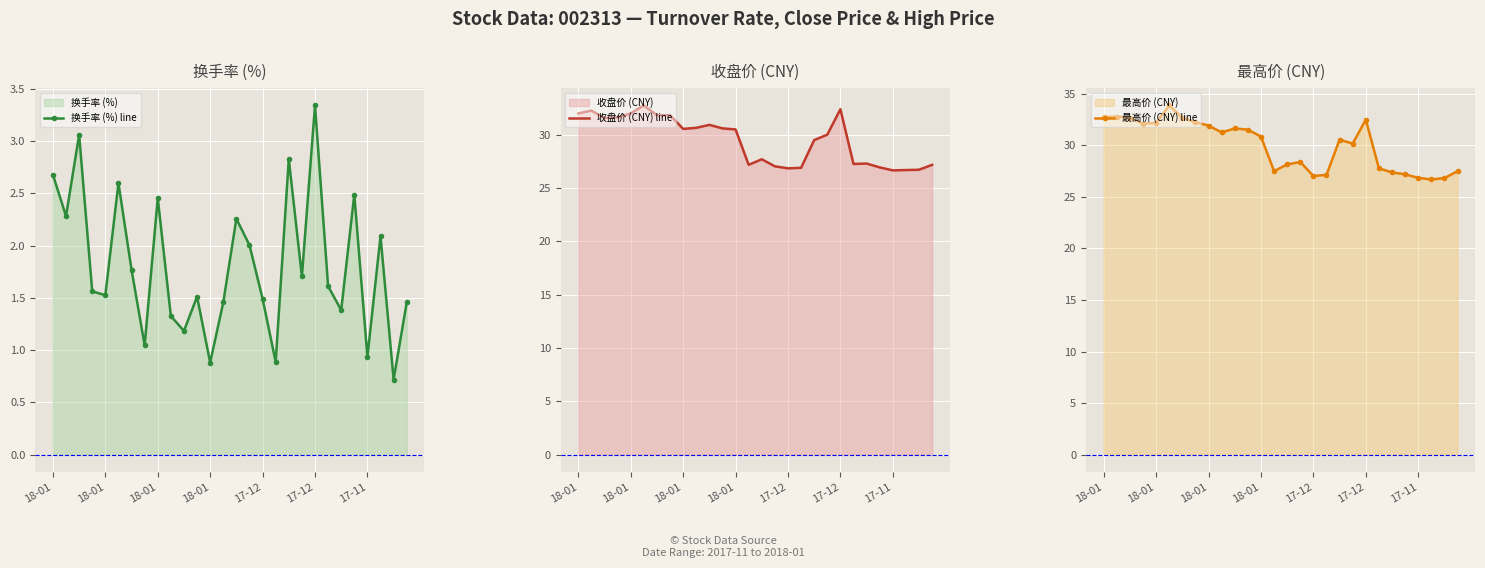

What is the sum of all 收盘价 (CNY) line values?

825.5